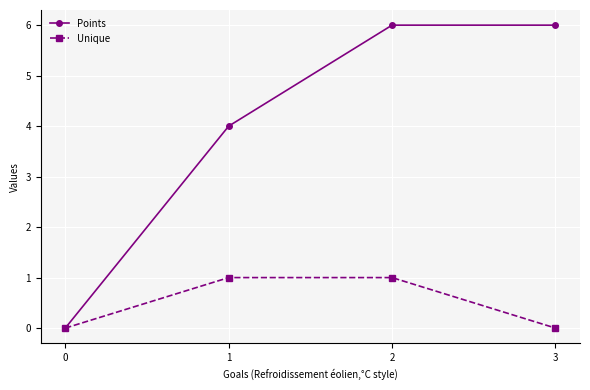

Count the number of categories in the chart.

4